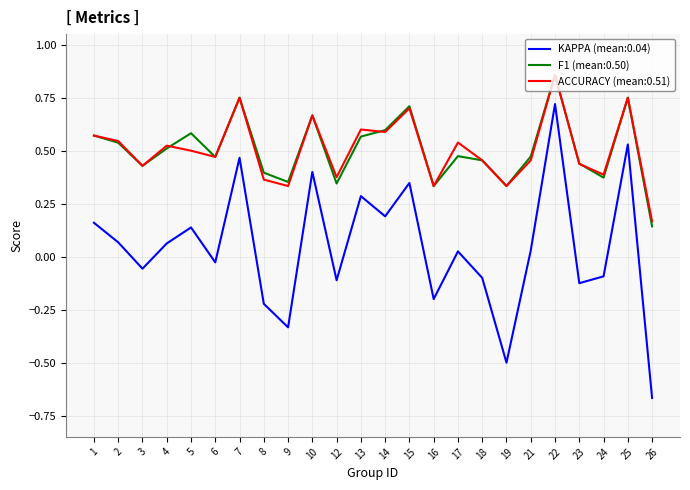

The value of ACCURACY (mean:0.51) at 5 is 0.3. True or false?

False